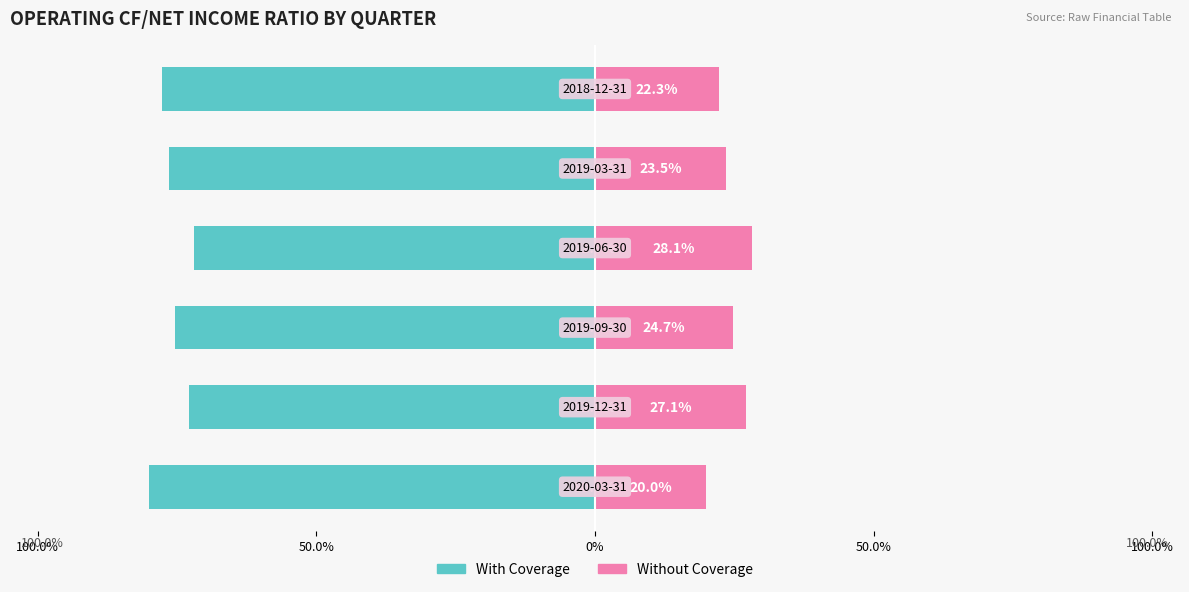

List the series in order of their overall mean, lowest first.

With Coverage, Without Coverage